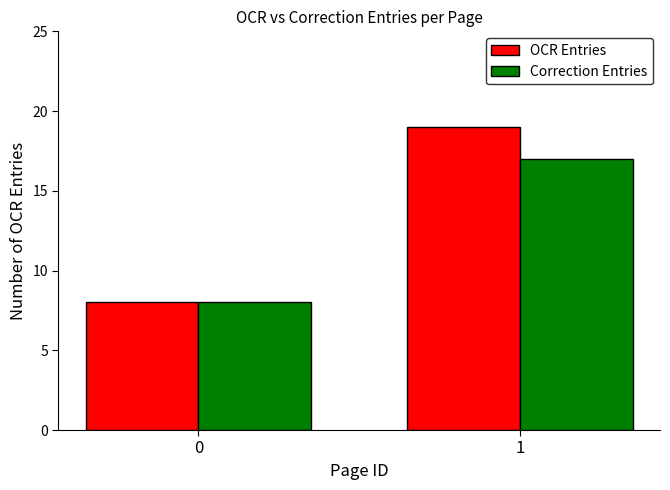

Which label corresponds to the largest value in the chart?

1